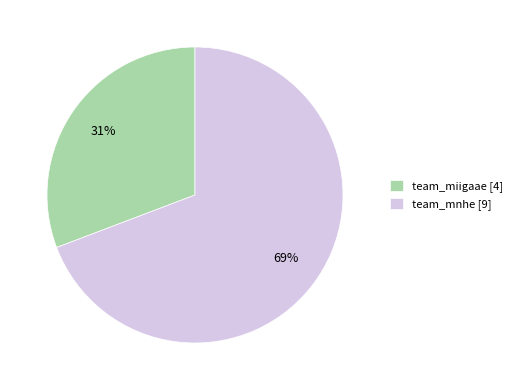

What is the smallest slice in the pie chart?

team_miigaae